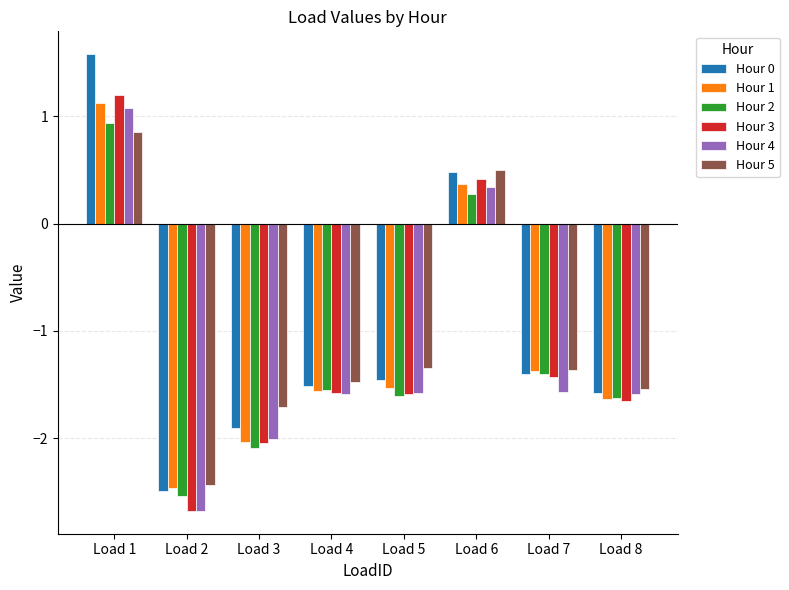

The Hour 5 series shows -1.5 at Load 8. True or false?

True